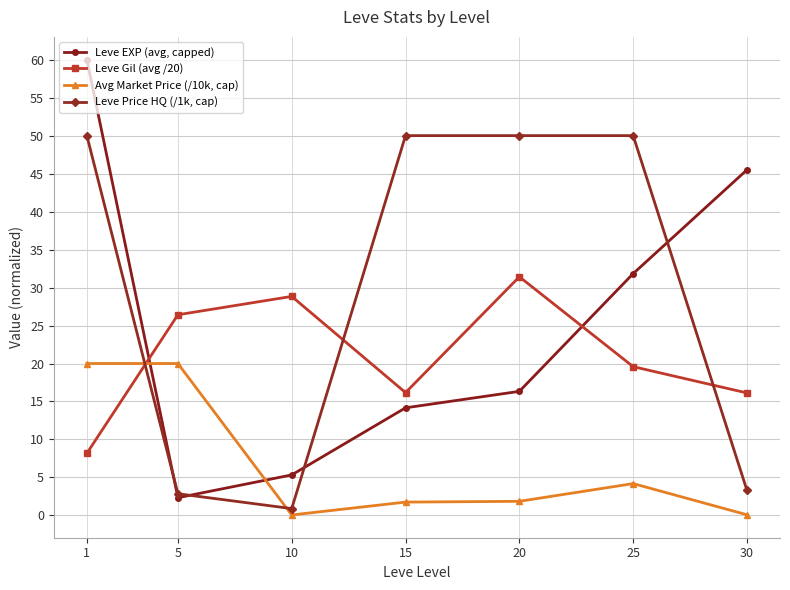

How many intersections are there between Leve Gil (avg /20) and Avg Market Price (/10k, cap)?

1